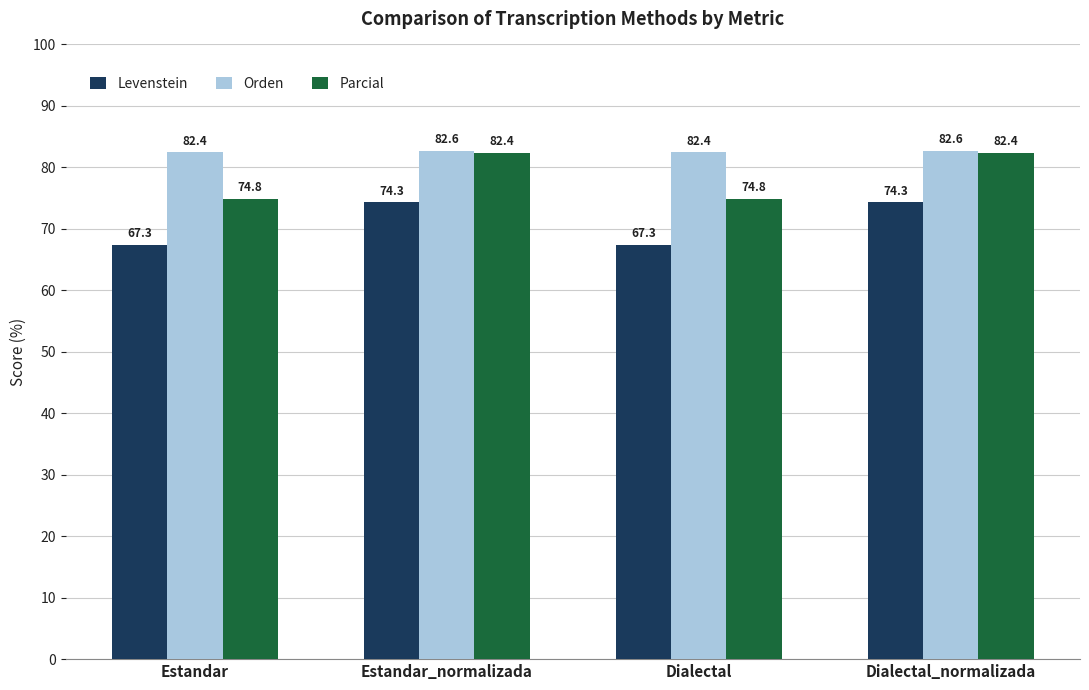

The value of Orden at Dialectal is 45.8. True or false?

False